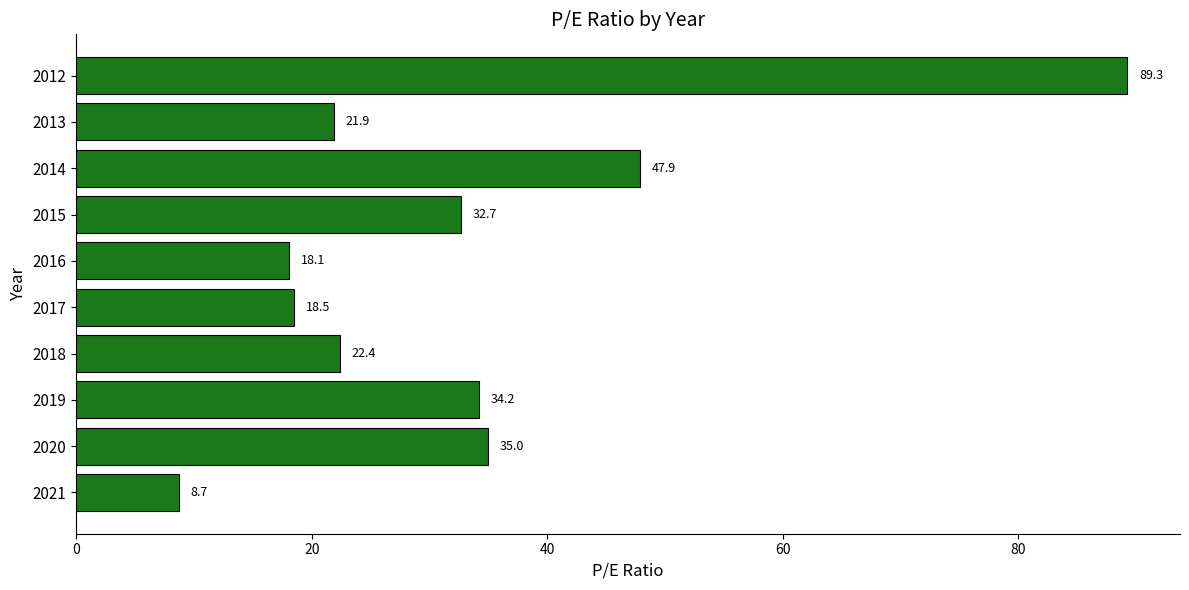

What is the minimum value shown in the chart?

8.7